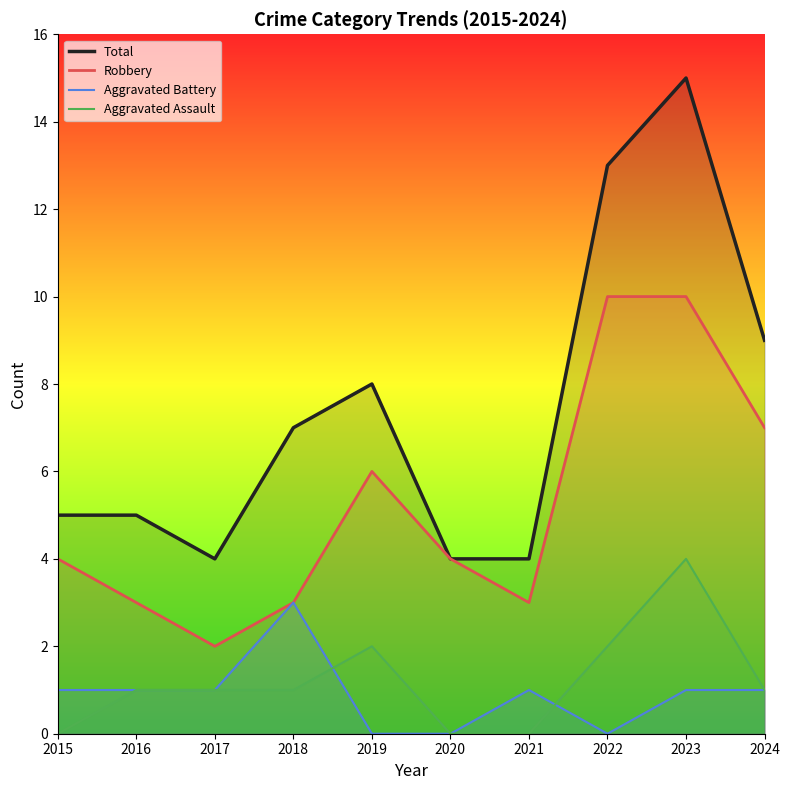

What is the highest value of the Aggravated Battery series?

3